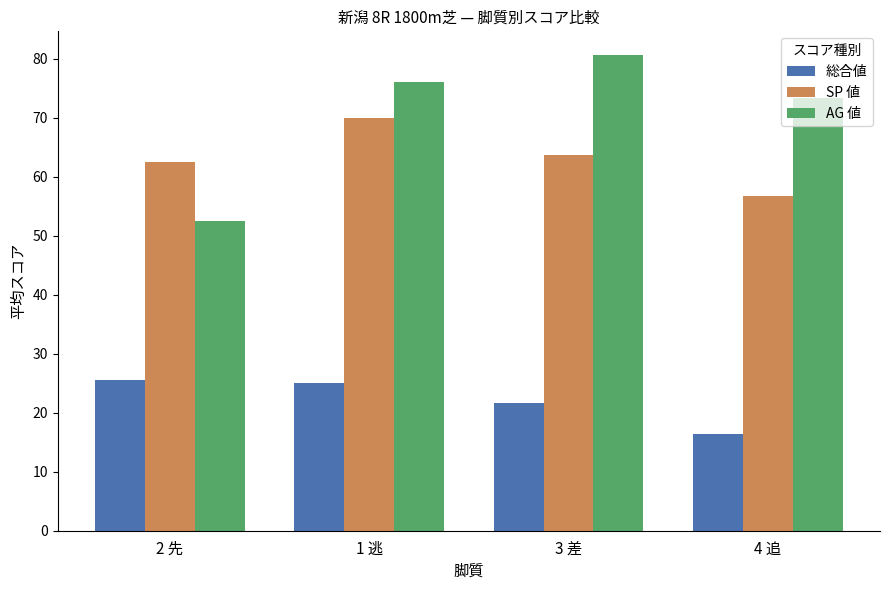

What are all the series names shown in the legend?

総合値, SP 値, AG 値